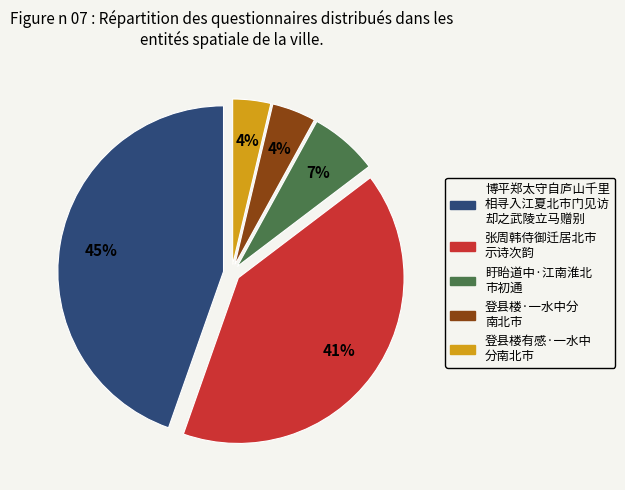

To the nearest percent, what is the average slice percentage?

20%